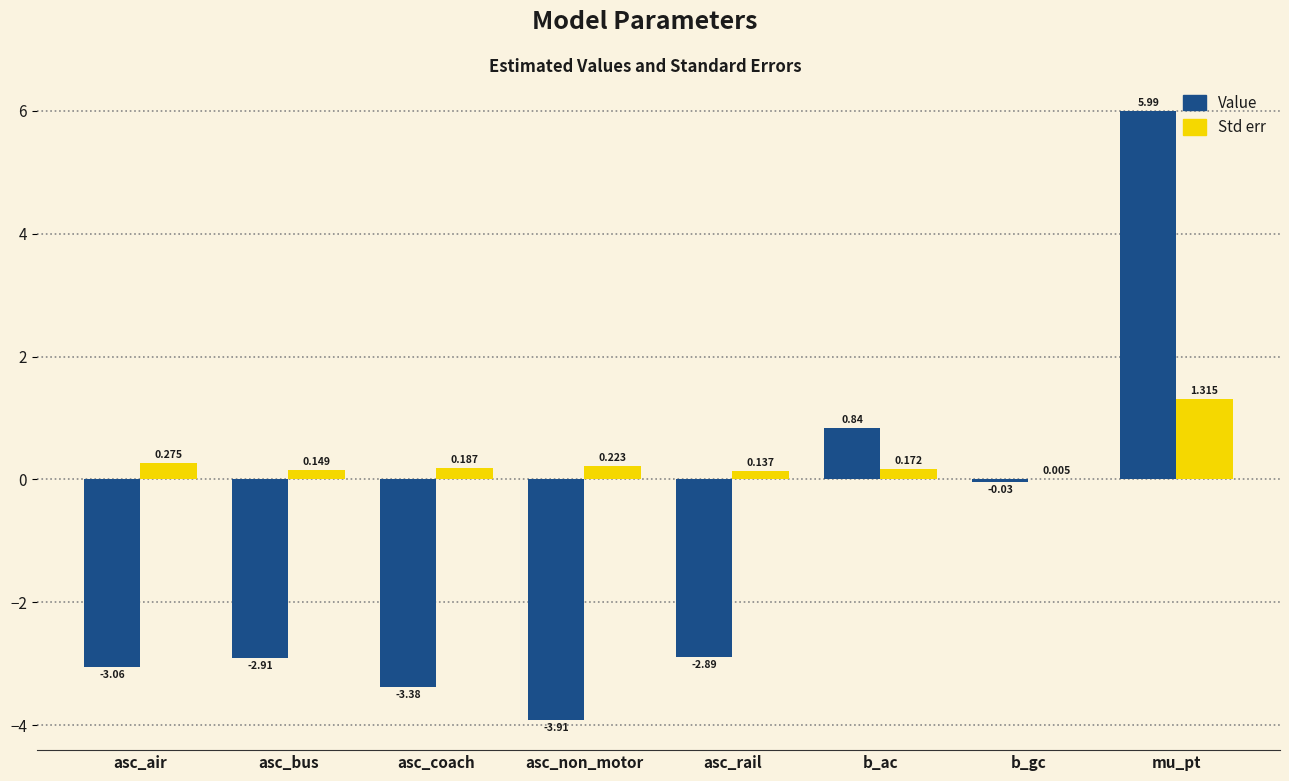

Count the number of categories in the chart.

8